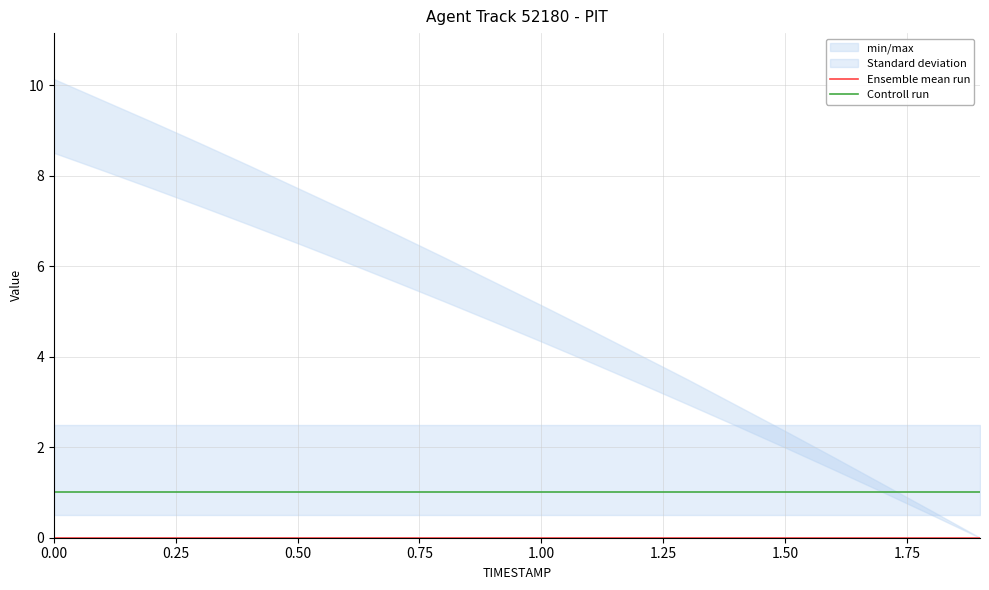

True or false: Ensemble mean run and Controll run intersect in this chart.

False